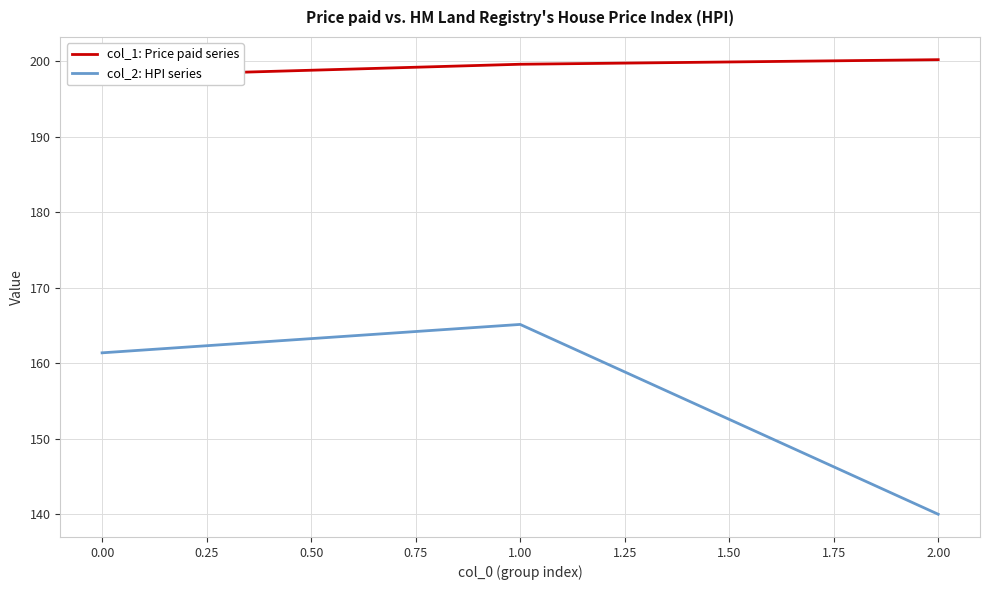

Is this an area chart (filled region under the line)?

No